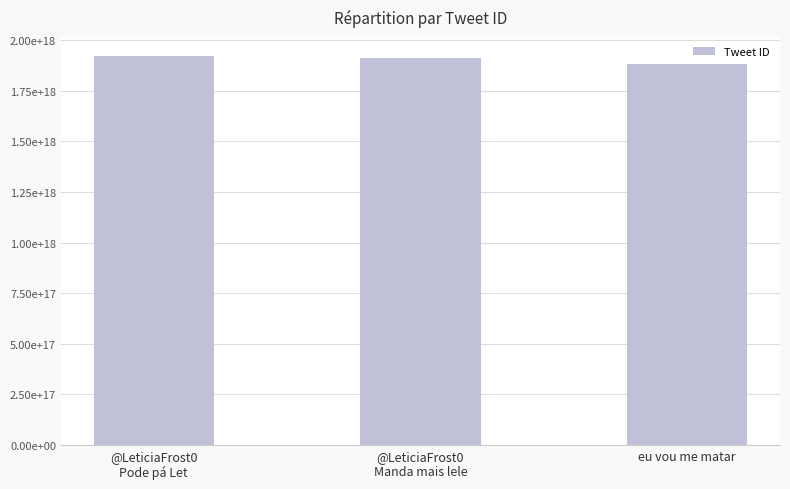

What is the ratio of the value at @LeticiaFrost0
Pode pá Let to the value at @LeticiaFrost0
Manda mais lele?

1.0